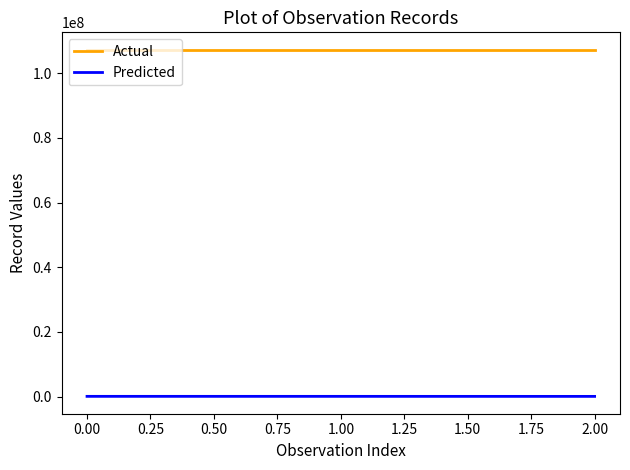

The value of Actual at 1.00 is 107259660. True or false?

True